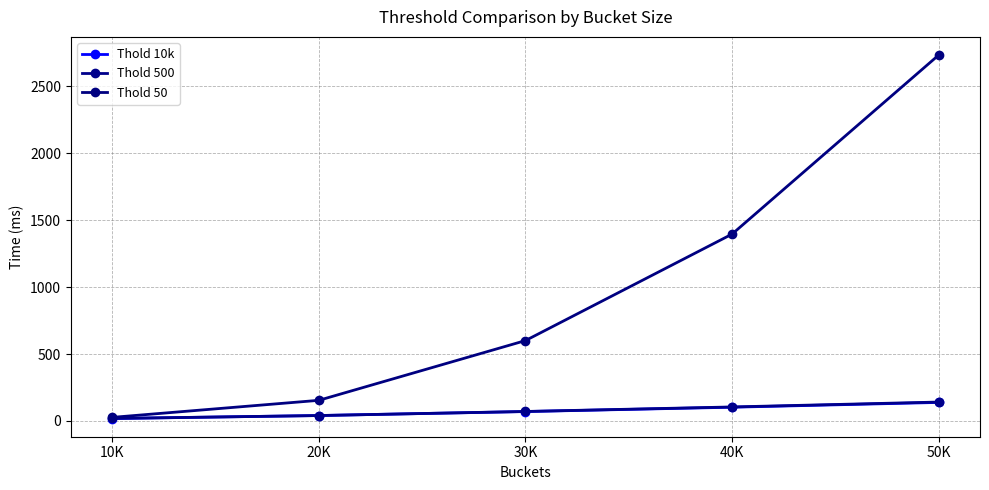

True or false: Thold 10k has a value of 29.8 at 10K.

False